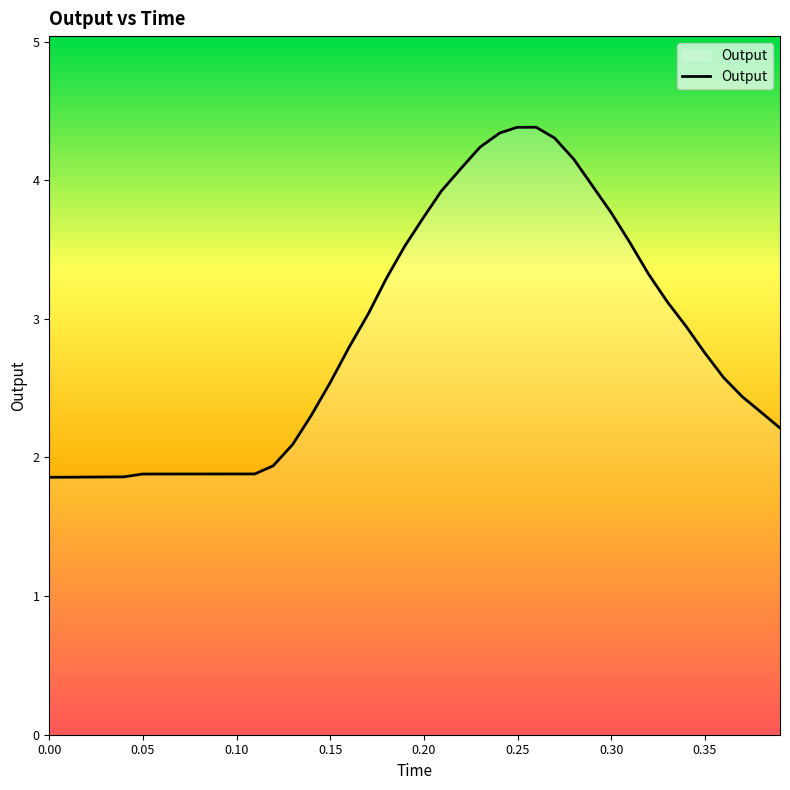

What is the smallest value displayed?

1.9